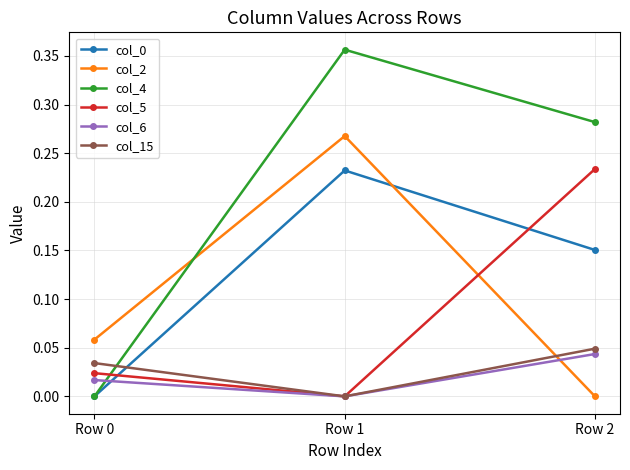

Which series has the largest total across all categories?

col_4